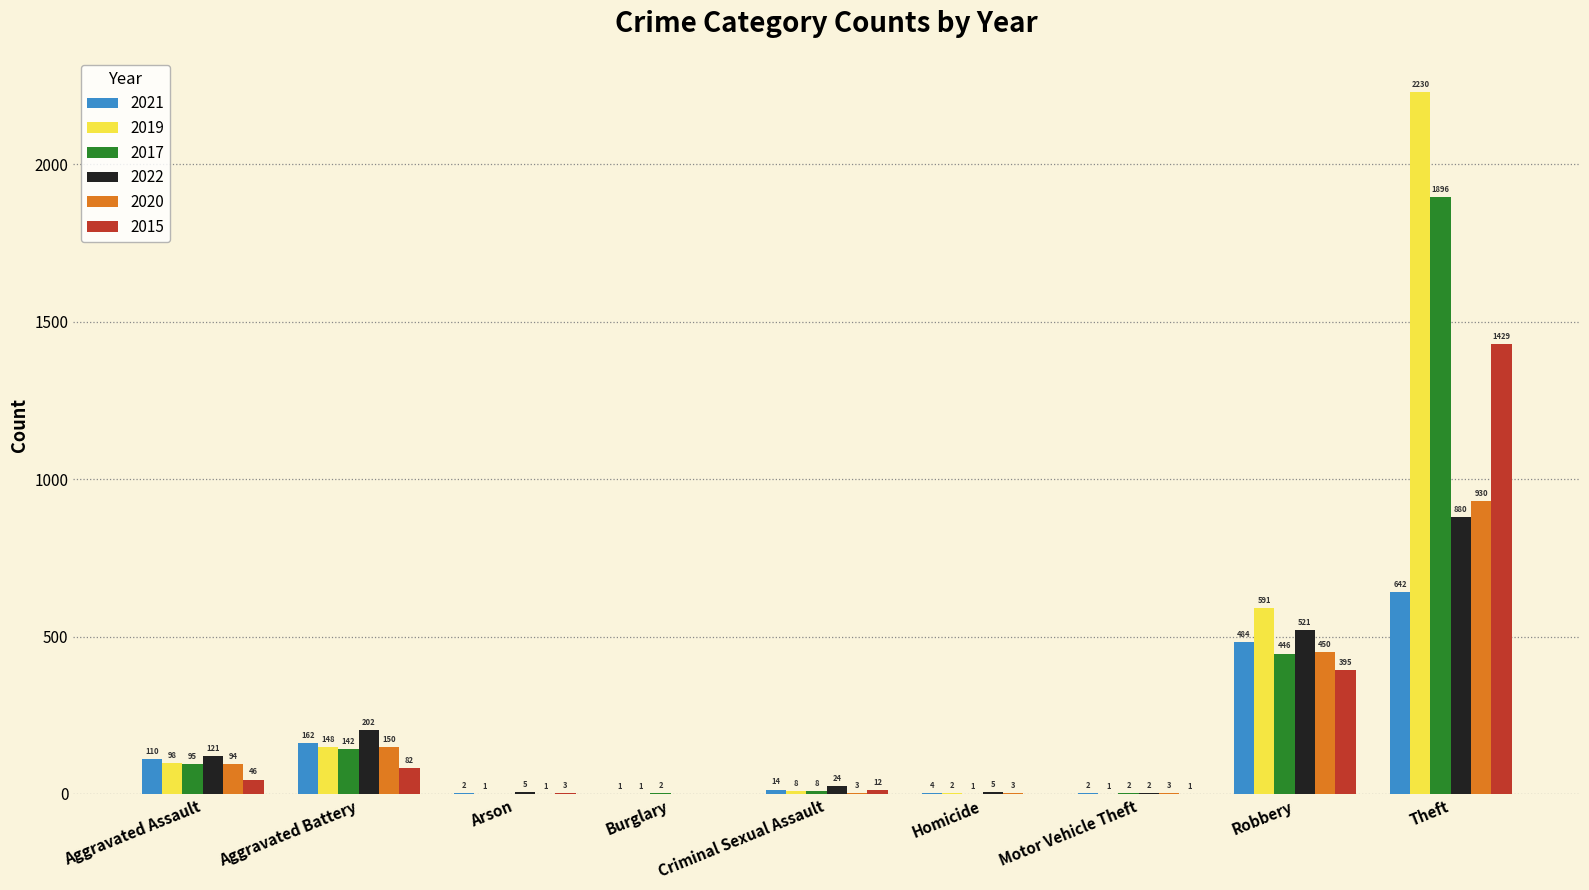

Is the value of 2021 at Robbery greater than the value of 2022 at Homicide?

Yes